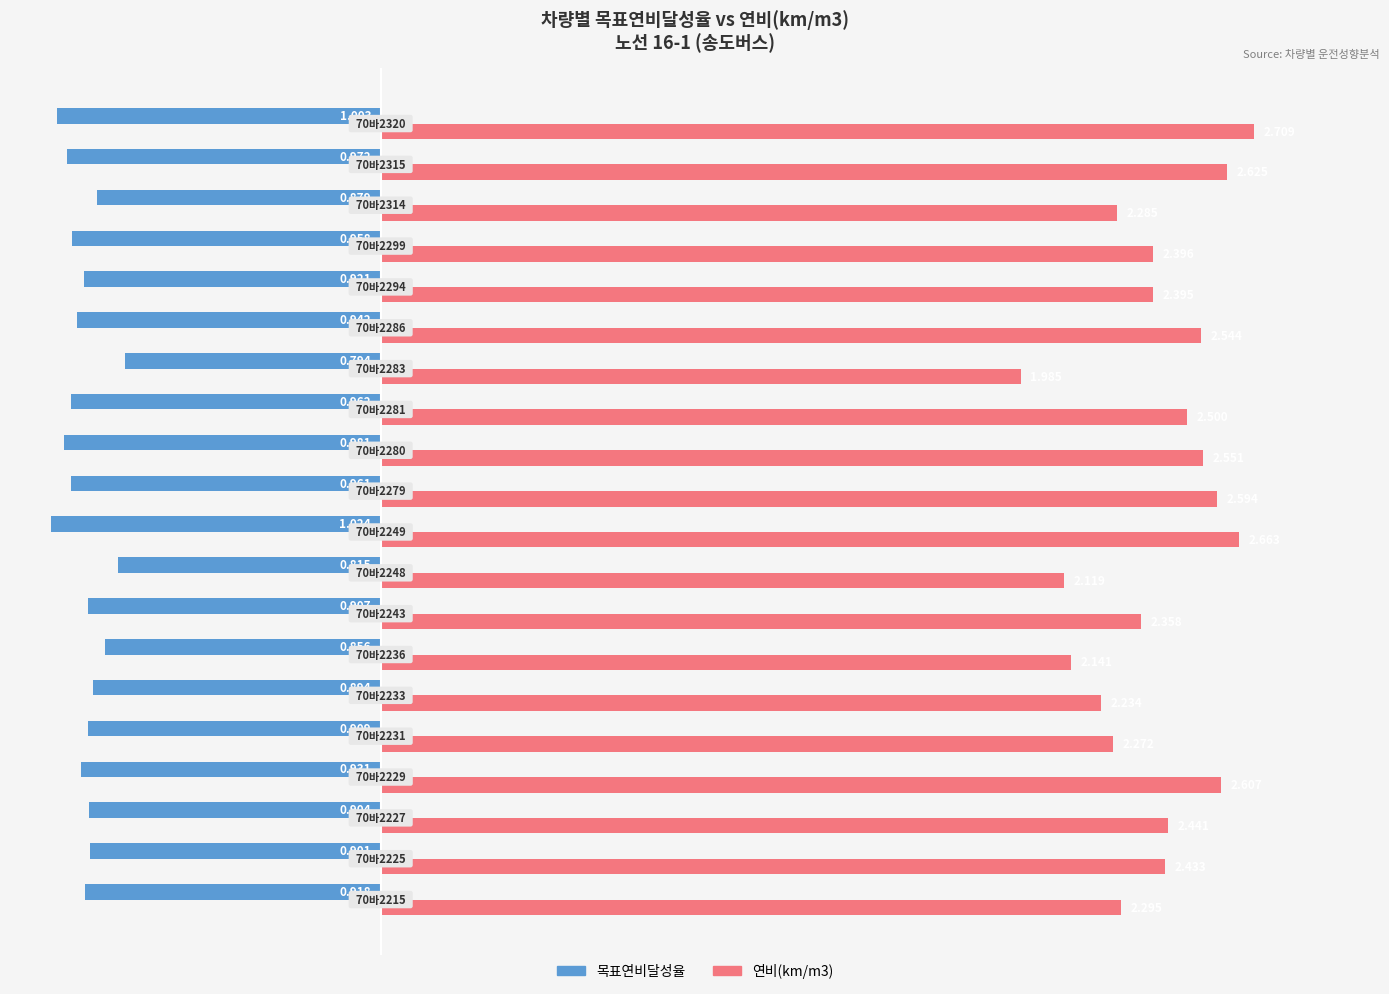

What is the value of the 연비(km/m3) bar at the 5th from the left?

2.3